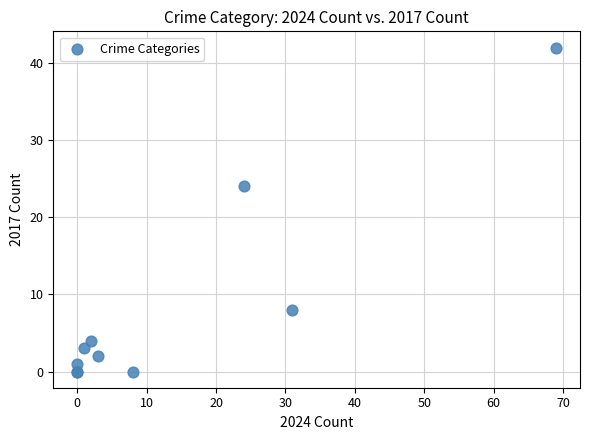

What Y value in the scatter plot is closest to 21?

24